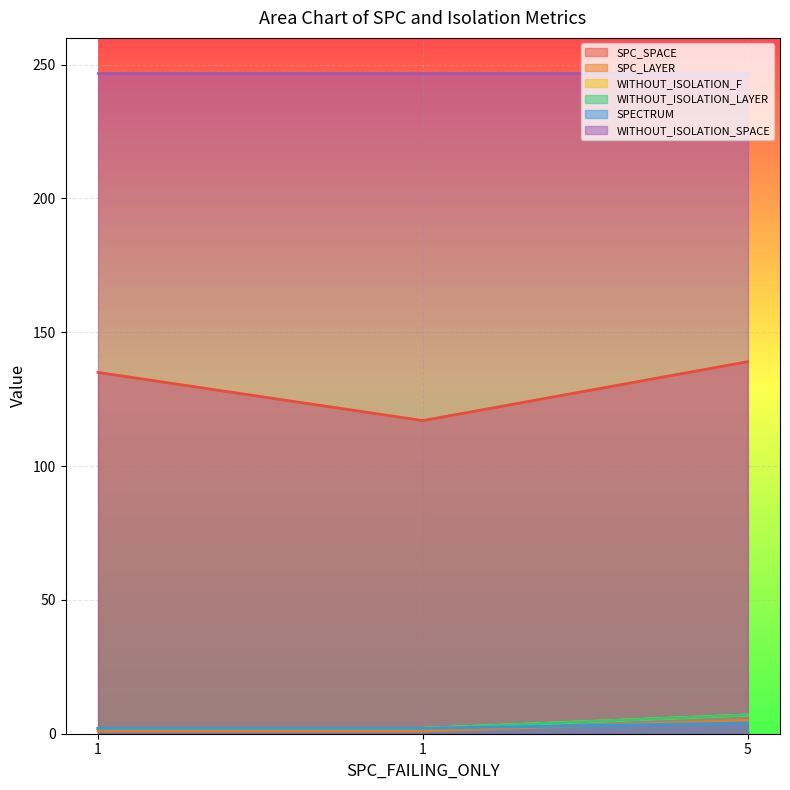

Which category has the highest value across all series?

5